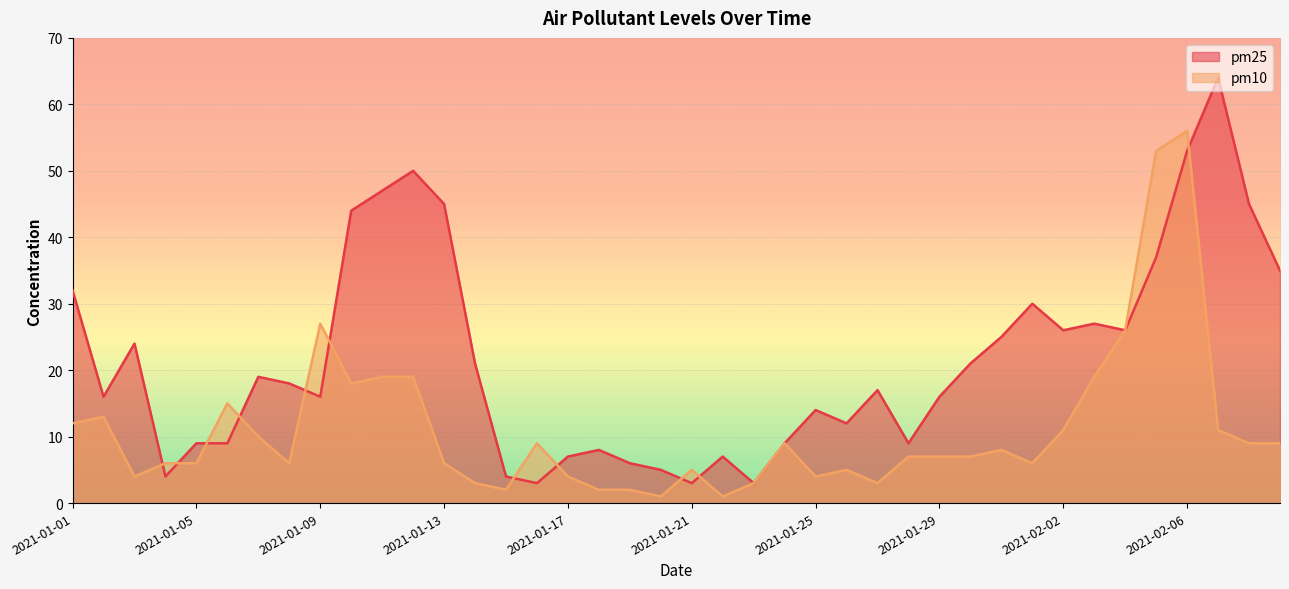

At which category is the sum across all series the highest?

2021-02-06